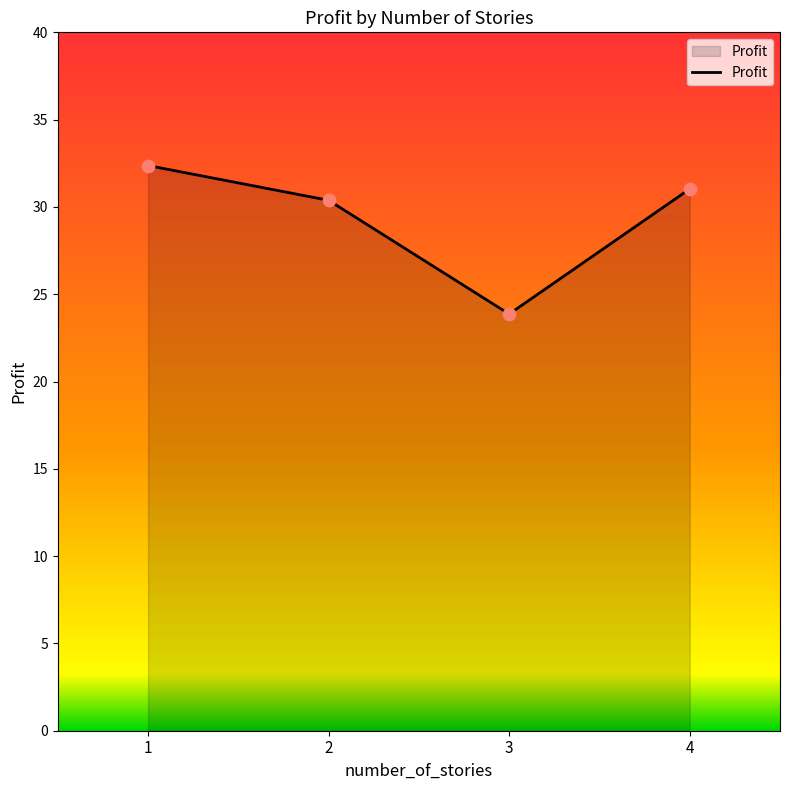

Which has a higher value, 4 or 1?

1